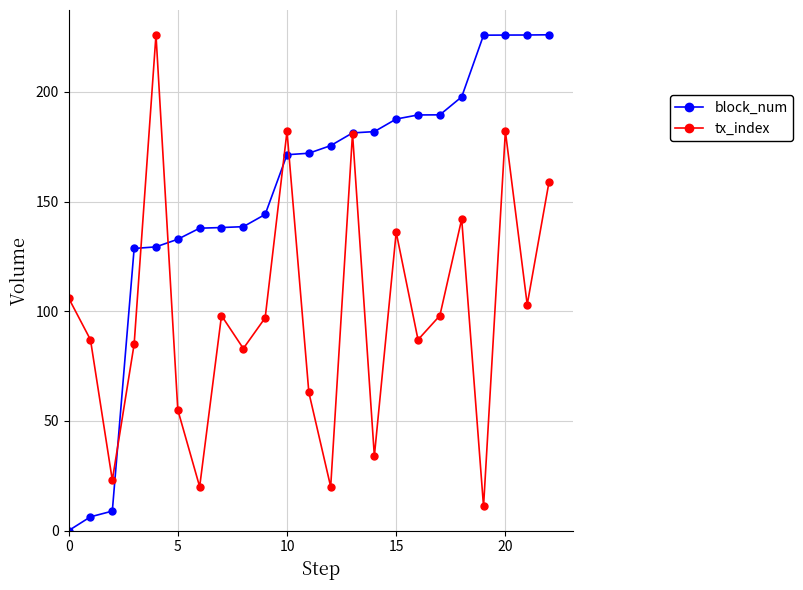

Is this an area chart (filled region under the line)?

No